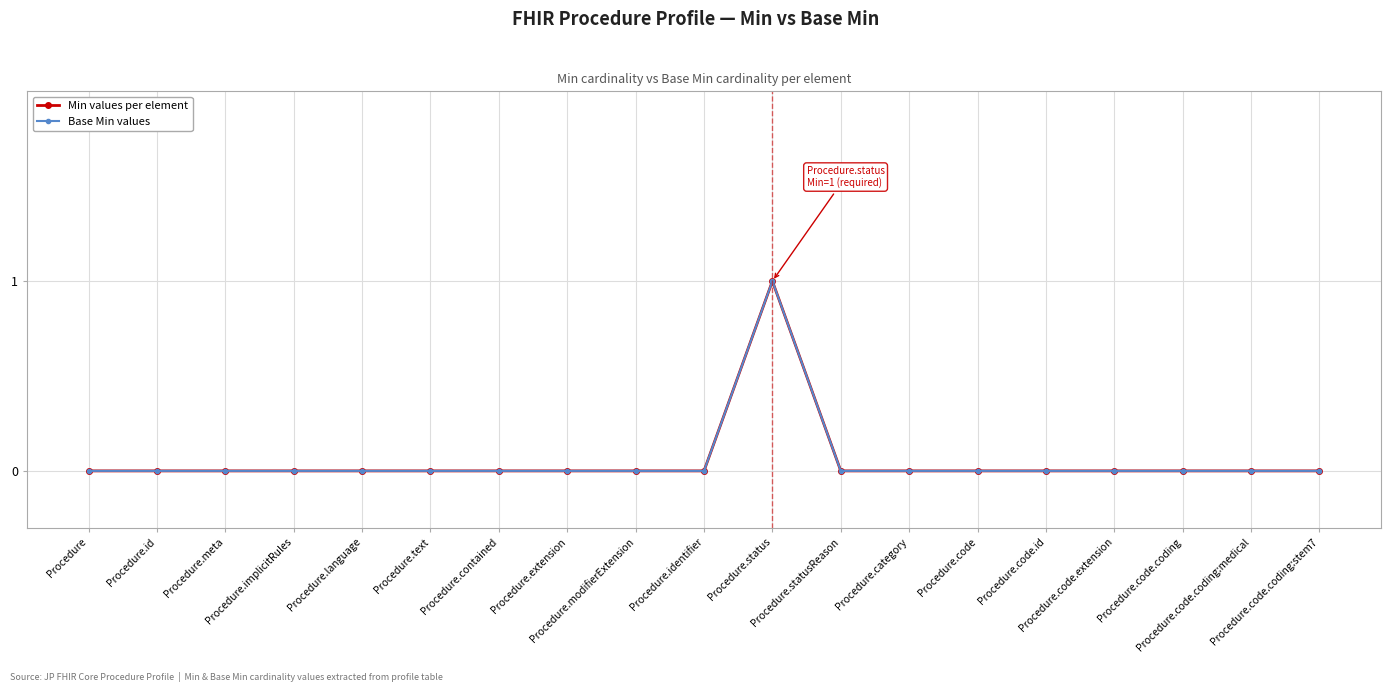

How many Min values per element values are between 0 and 1?

19